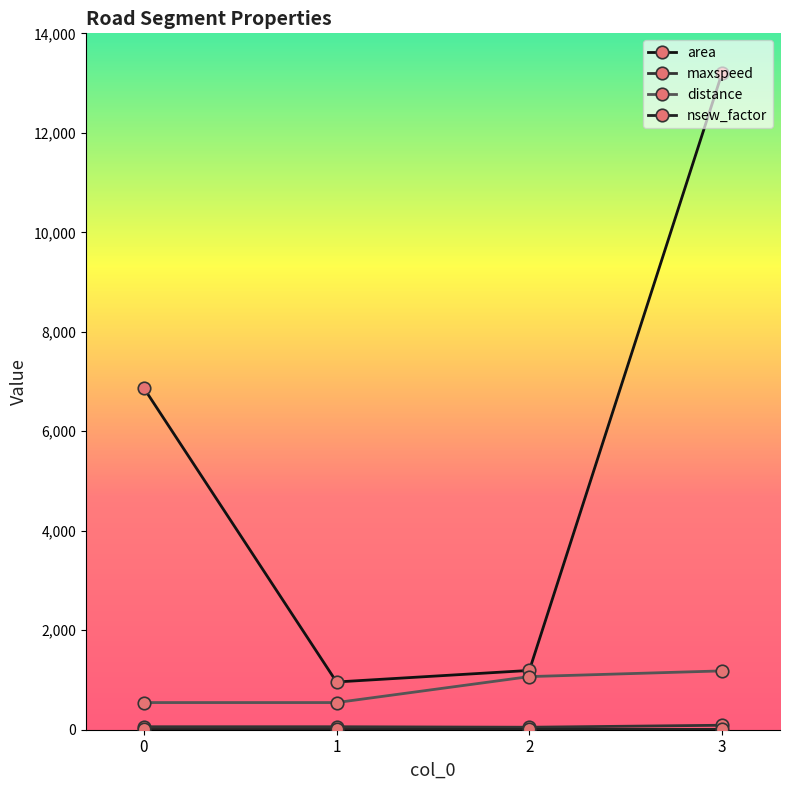

Is this an area chart (filled region under the line)?

No